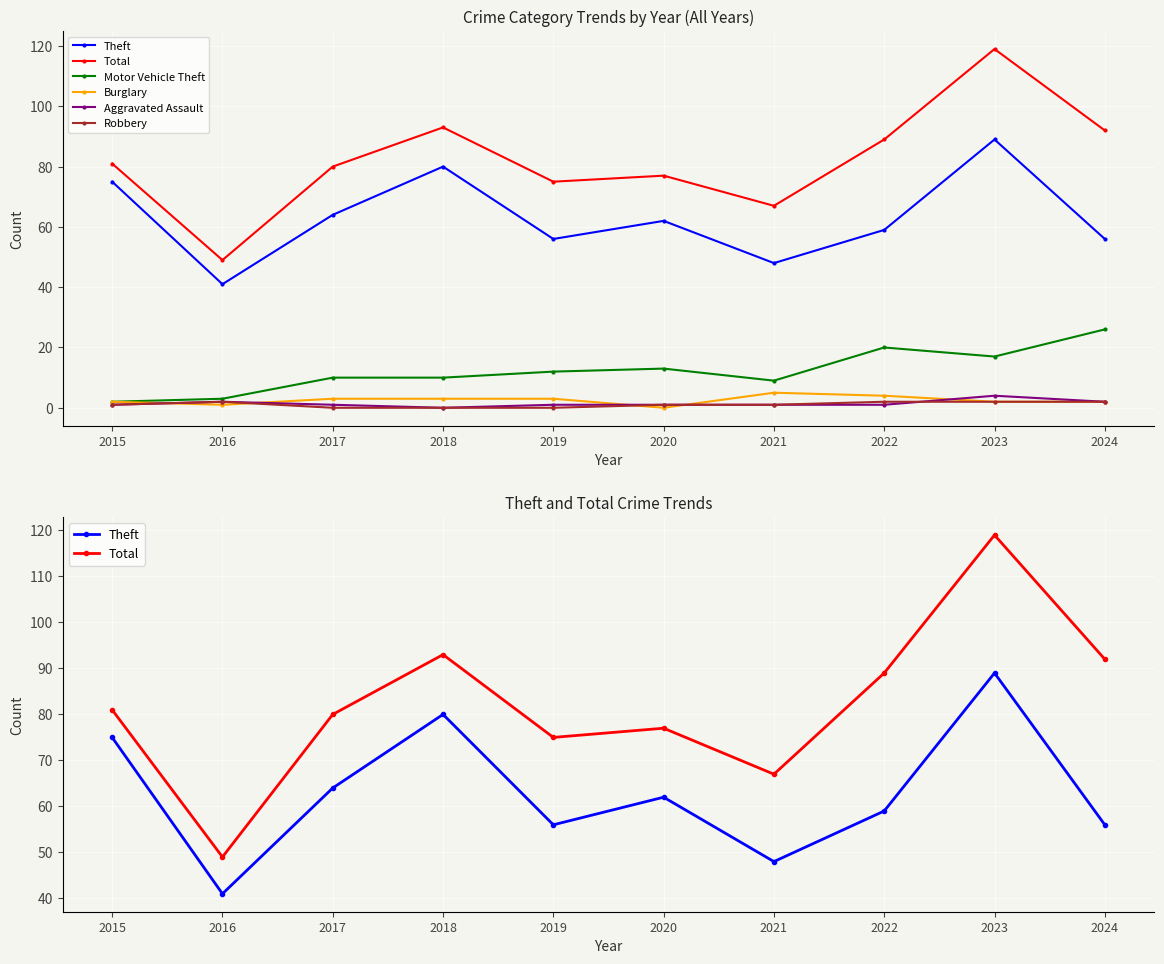

At which category is the sum across all series the highest?

2023